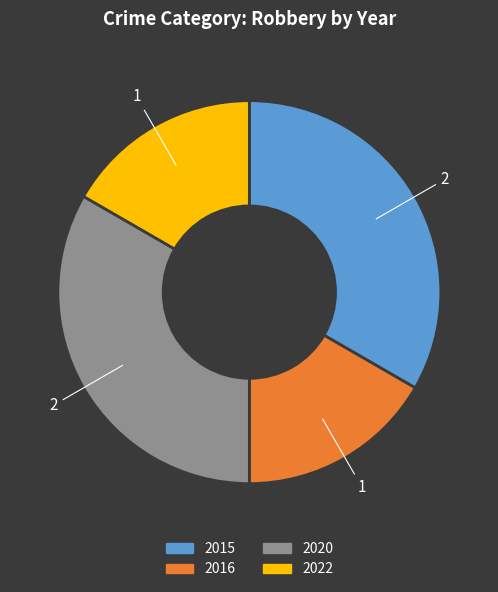

Is it true that 2022 is 28% of the pie?

False